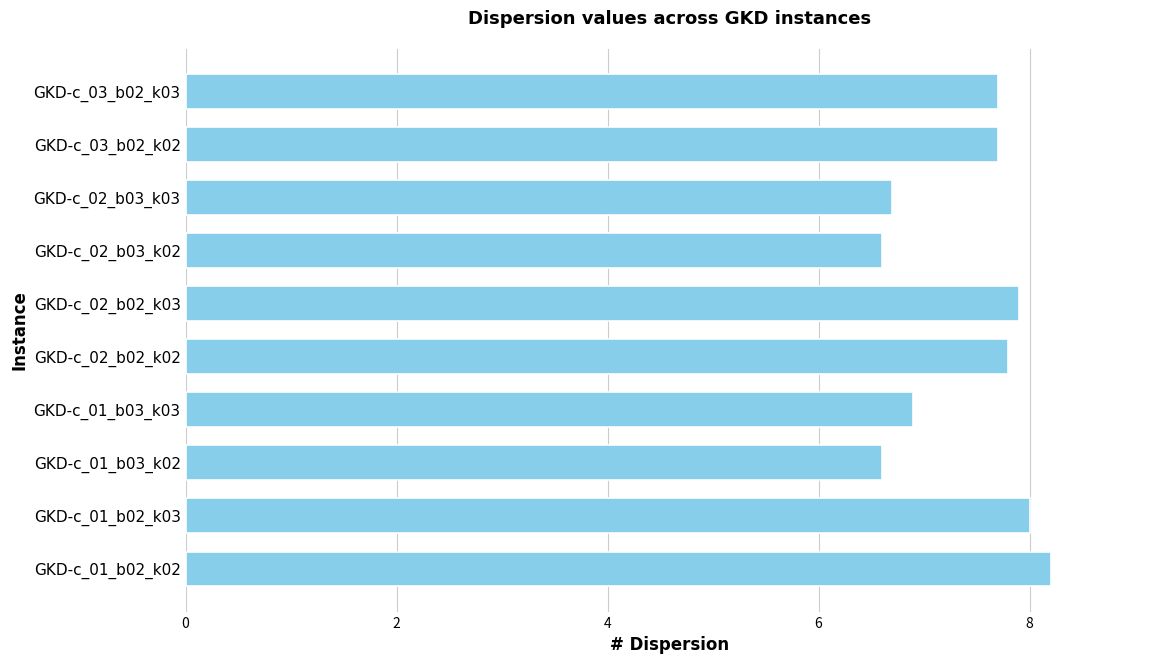

Which has a higher value, GKD-c_01_b03_k03 or GKD-c_03_b02_k03?

GKD-c_03_b02_k03